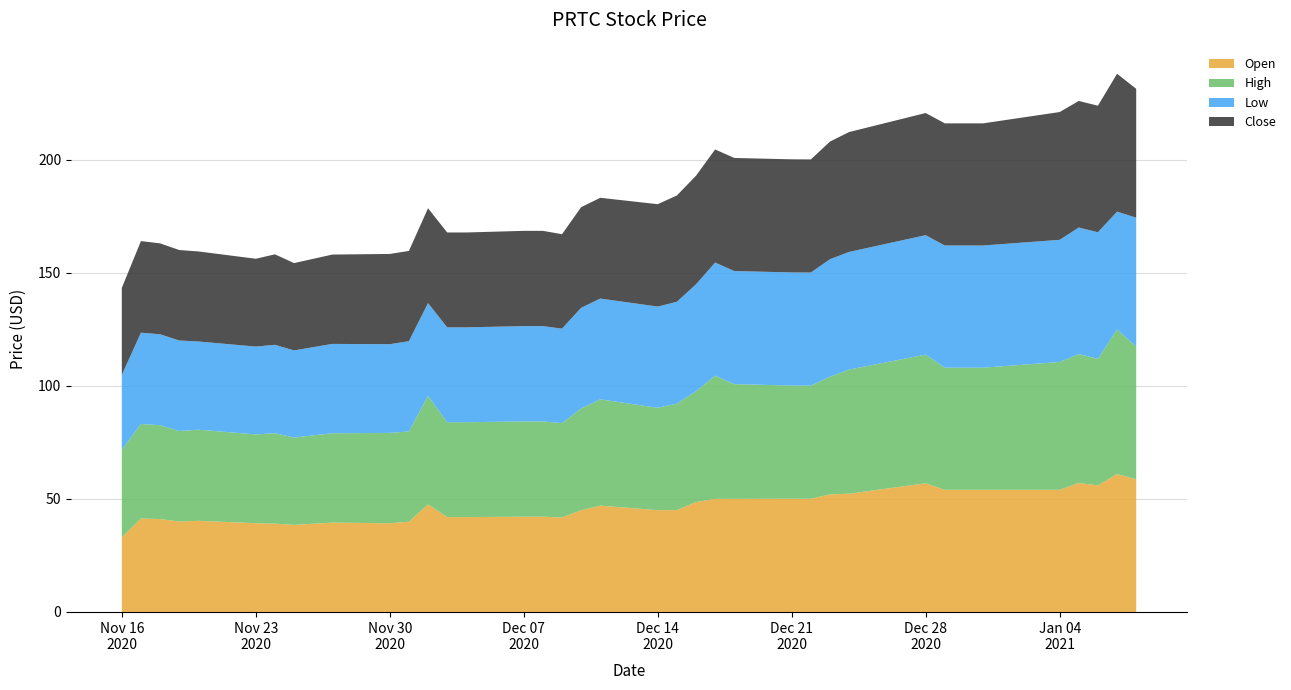

Reading left to right, transcribe all the data shown in this chart.

Open: 33.0	41.3	41.1	40.0	40.3	39.2	39.0	38.5	39.5	39.2	39.9	47.5	41.9	41.9	42.1	42.1	41.8	45.0	47.0	45.0	45.0	48.6	50.0	50.0	50.0	50.0	52.0	52.3	56.9	54.0	54.0	54.0	54.0	57.0	56.0	61.0	58.6
High: 38.8	41.8	41.5	40.0	40.3	39.2	40.0	38.6	39.5	40.0	39.9	48.0	41.9	41.9	42.1	42.1	41.8	45.0	47.0	45.3	47.0	49.0	54.5	50.7	50.0	50.0	52.0	54.9	56.9	54.0	54.0	54.0	56.5	57.0	56.0	64.0	58.7
Low: 33.0	40.3	40.2	40.0	39.0	38.8	39.0	38.5	39.5	39.2	39.9	41.0	41.9	41.9	42.1	42.1	41.8	44.5	44.5	44.8	45.0	47.3	50.0	50.0	50.0	50.0	52.0	52.0	52.8	54.0	54.0	54.0	54.0	56.0	56.0	52.1	57.0
Close: 38.5	40.5	40.2	40.0	39.8	38.8	40.0	38.6	39.5	39.9	39.9	41.9	41.9	41.9	42.1	42.1	41.8	44.5	44.5	45.3	47.0	48.0	50.0	50.0	50.0	50.0	52.0	53.0	54.0	54.0	54.0	54.0	56.5	56.0	56.0	61.0	57.0